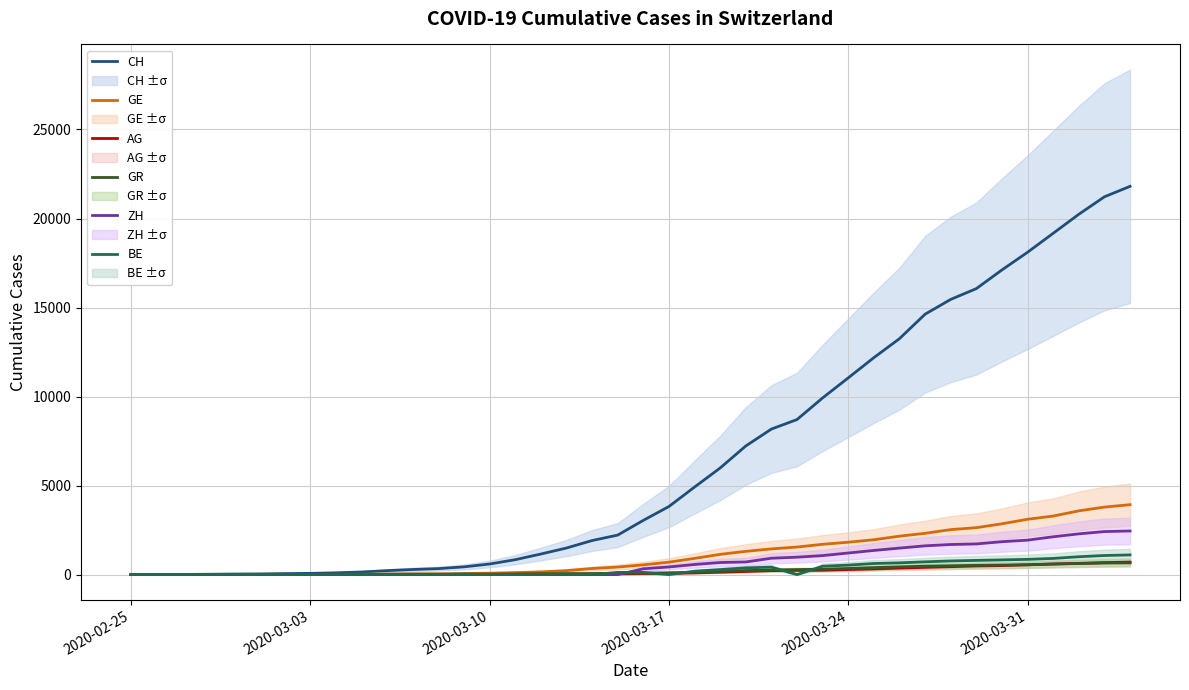

What is the maximum value for AG?

702